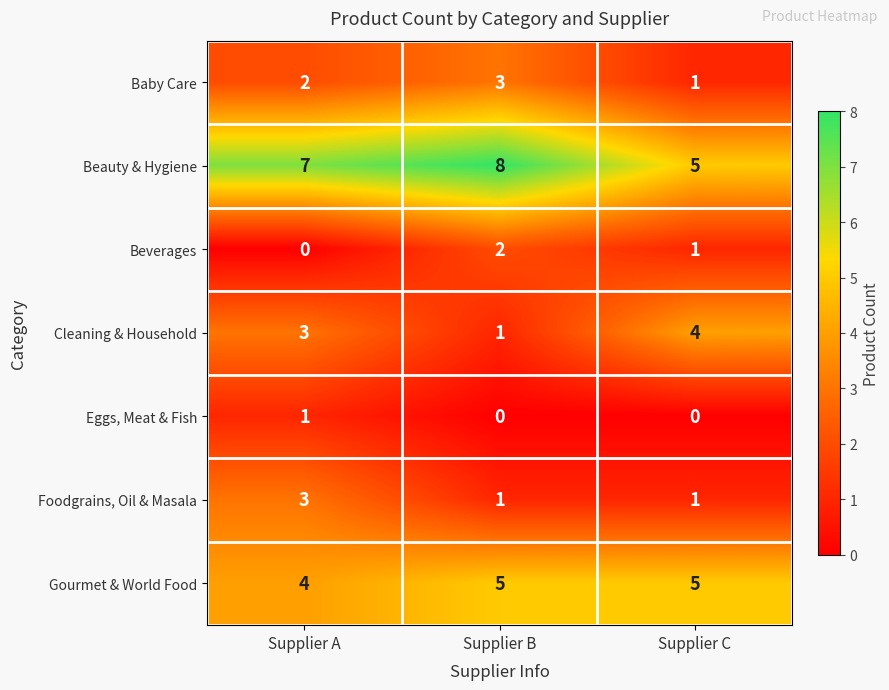

Reading left to right, extract all data points from this chart.

Baby Care: 2	3	1
Beauty & Hygiene: 7	8	5
Beverages: 0	2	1
Cleaning & Household: 3	1	4
Eggs, Meat & Fish: 1	0	0
Foodgrains, Oil & Masala: 3	1	1
Gourmet & World Food: 4	5	5